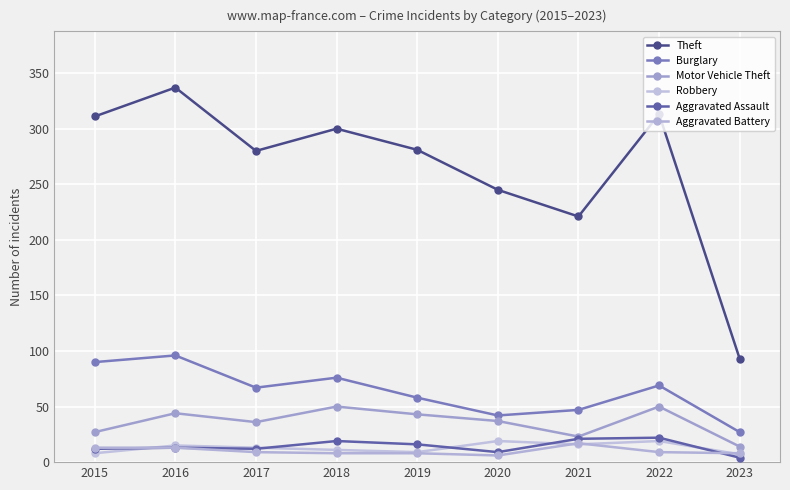

At which category does the chart reach its peak across all series?

2016